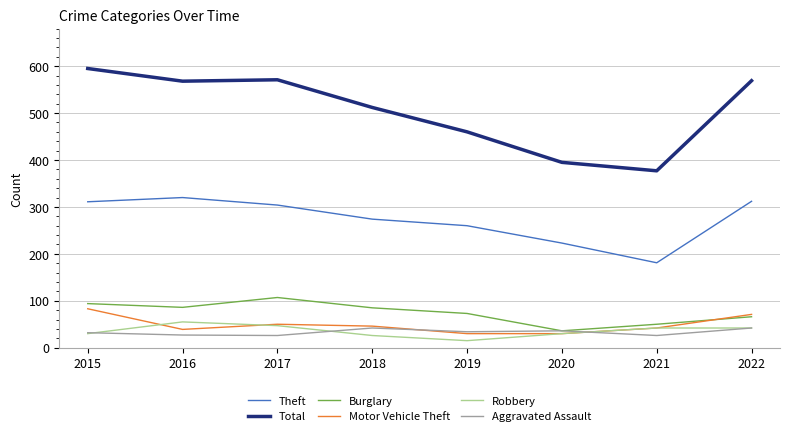

Which series has the widest spread of values?

Total